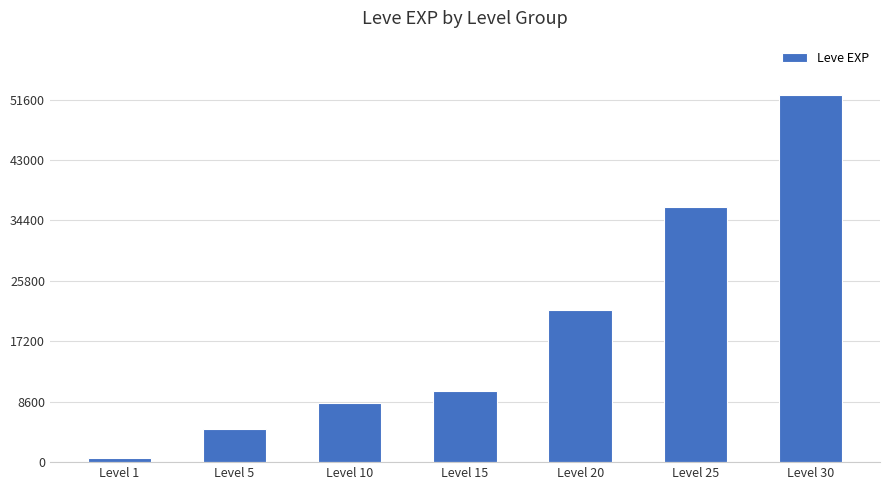

Which label corresponds to the smallest value in the chart?

Level 1